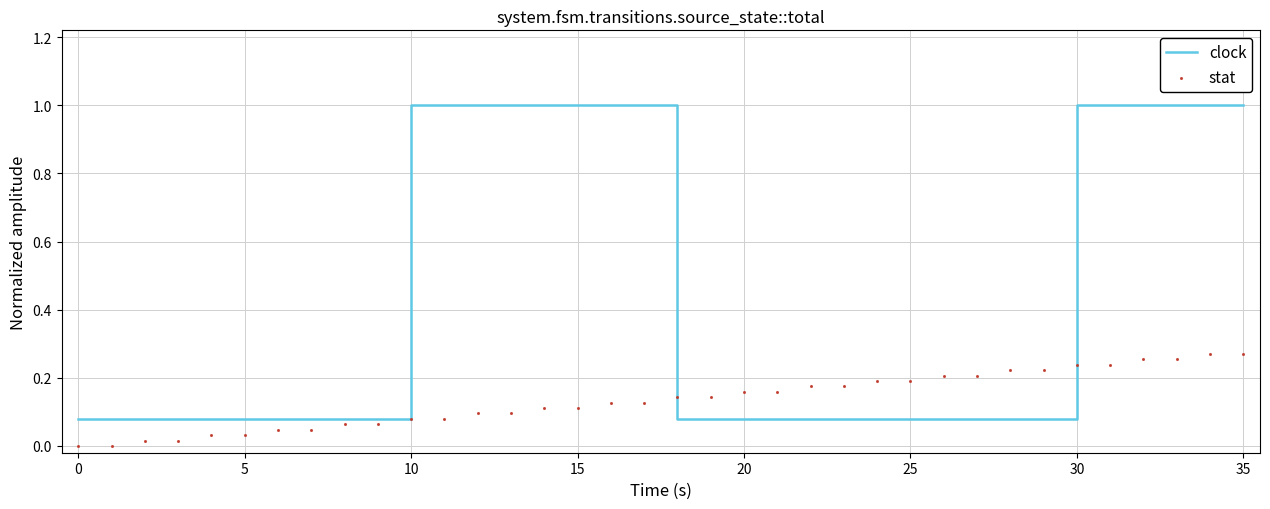

At which category is the sum across all series the highest?

34